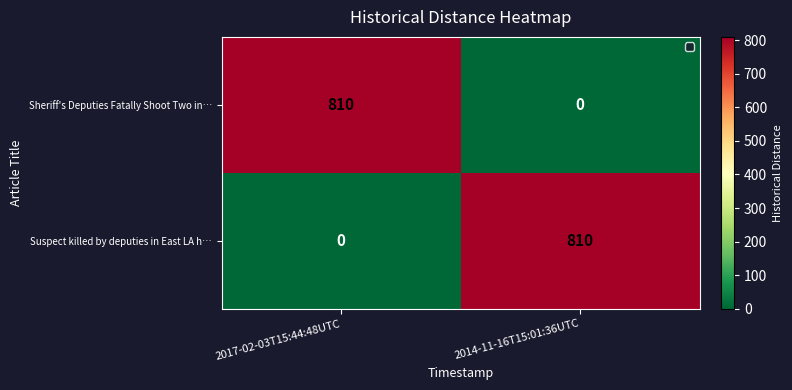

What is the total value across all series at 2017-02-03T15:44:48UTC?

810